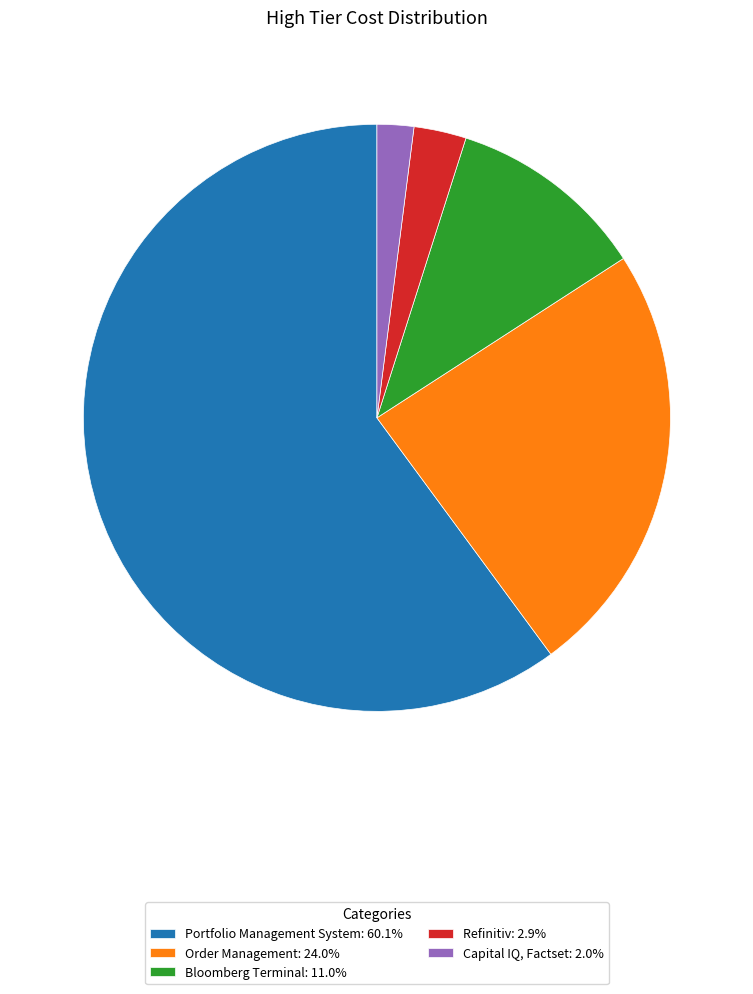

Which has a higher value, Portfolio Management System or Refinitiv?

Portfolio Management System